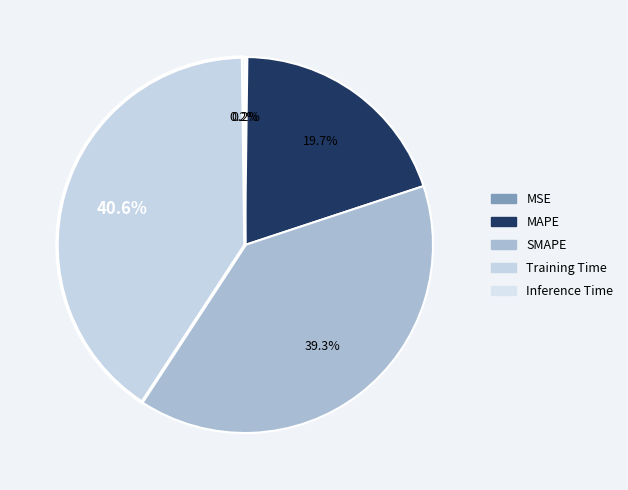

What percentage do Training Time and MAPE together represent?

60.3%